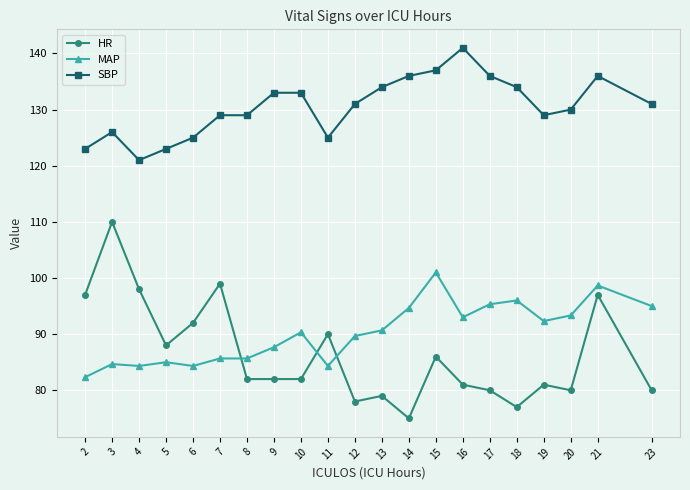

The value of SBP at 12 is 220.0. True or false?

False